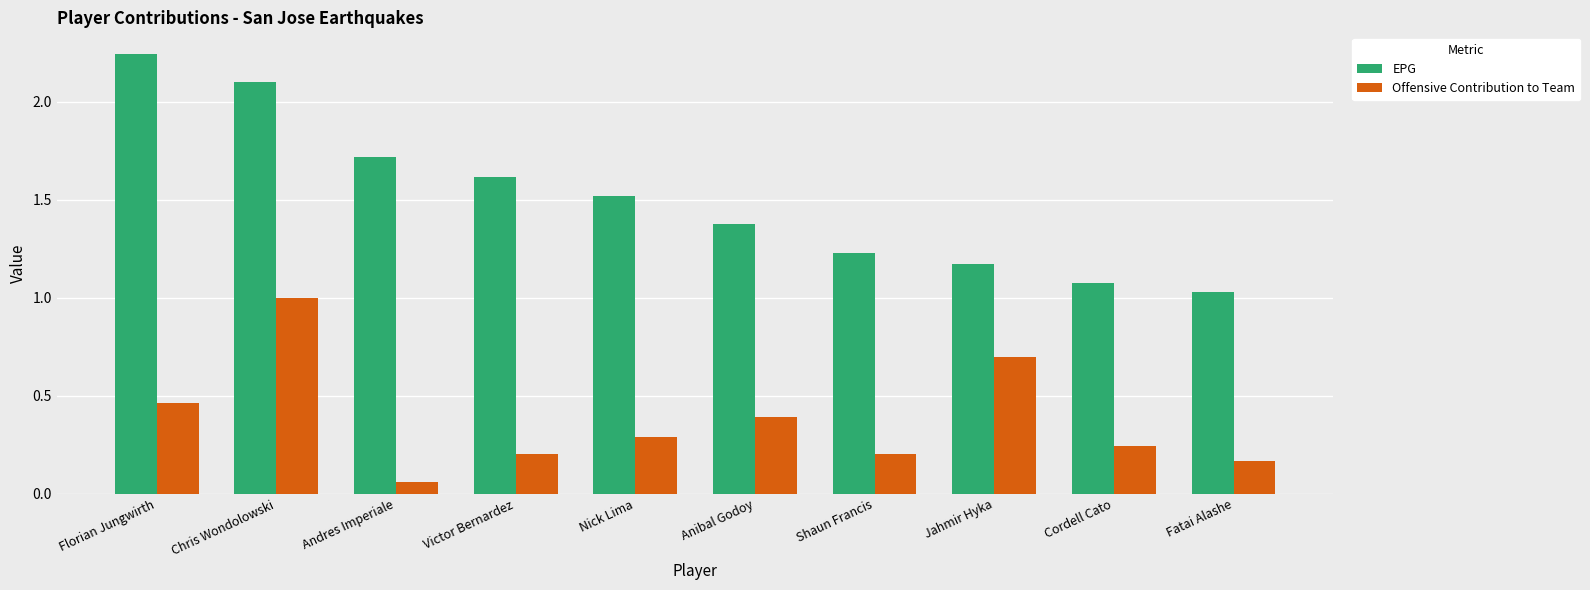

Rank the series by their average value, from highest to lowest.

EPG, Offensive Contribution to Team